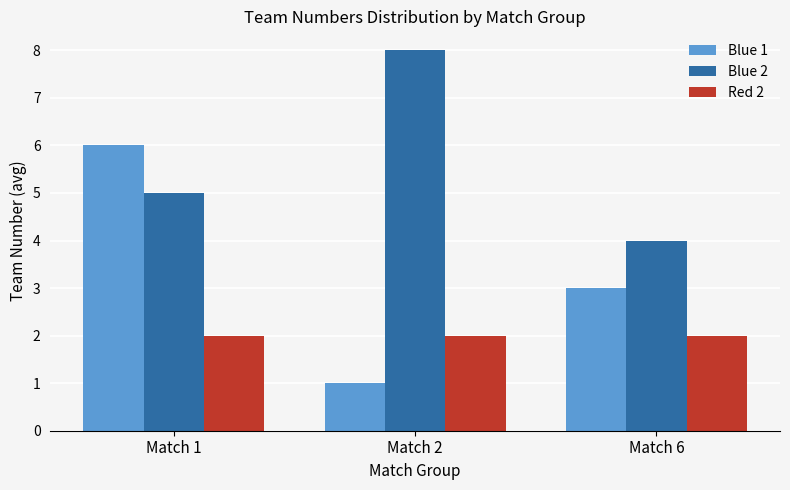

Reading left to right, transcribe all the data shown in this chart.

Blue 1: 6	1	3
Blue 2: 5	8	4
Red 2: 2	2	2